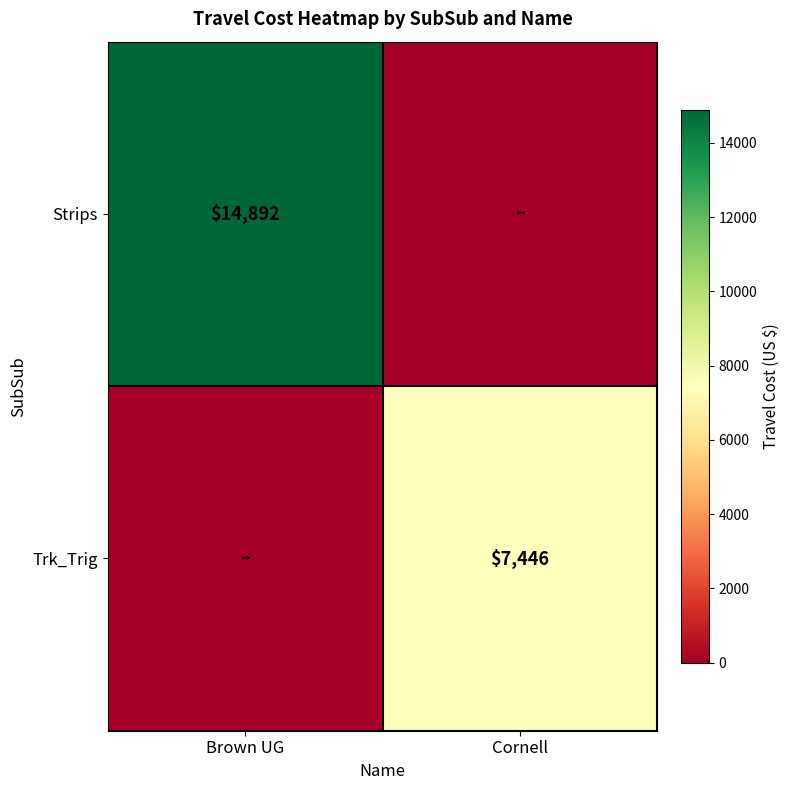

The Trk_Trig series shows 7446 at Cornell. True or false?

True